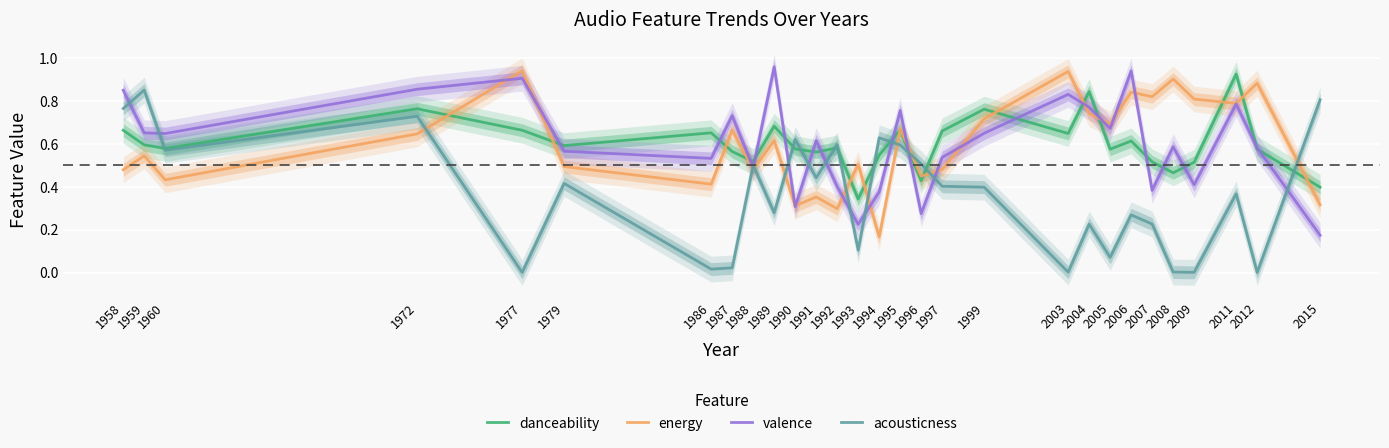

Rank the series at 2003 from highest to lowest value.

energy, valence, danceability, acousticness